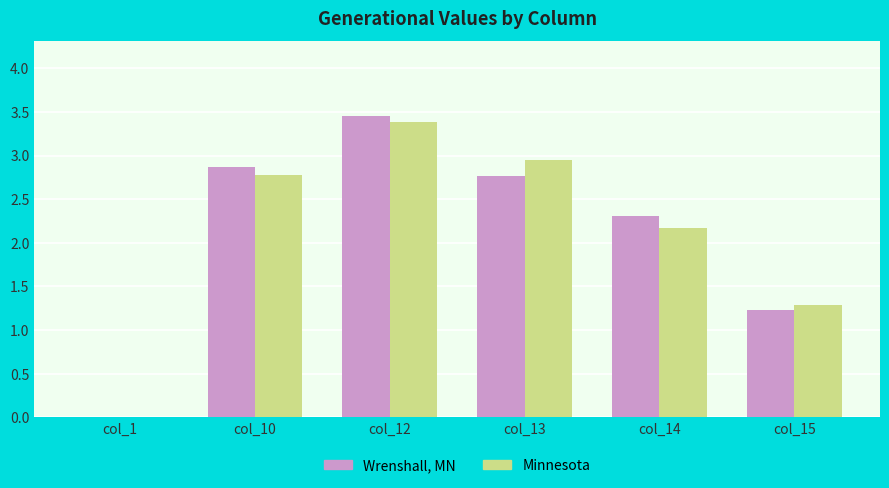

Count the number of categories in the chart.

6